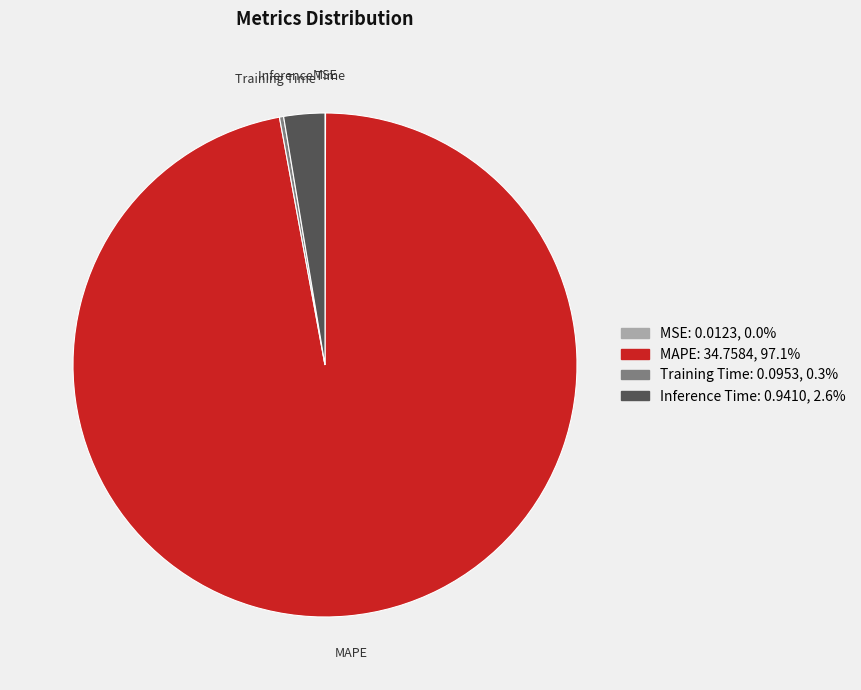

Is there any slice that represents more than half of the pie?

Yes